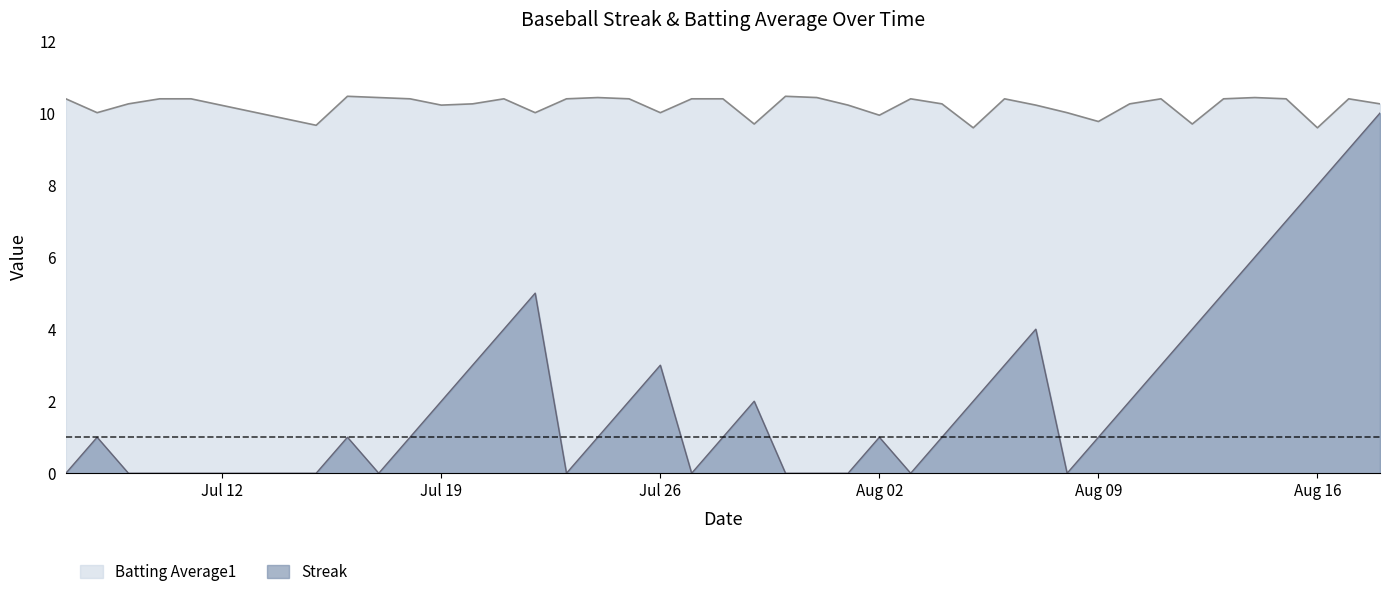

What is the label of the 30th point from the right?

2010-07-20